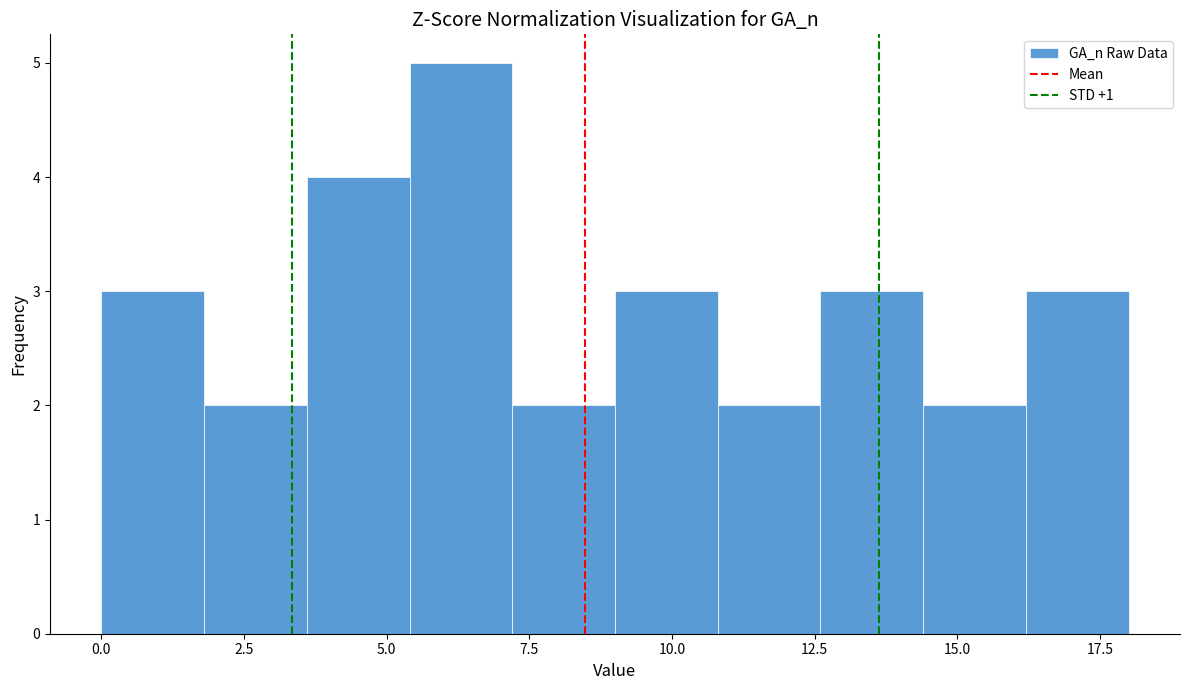

Around what value on the x-axis is the tallest bar? Give the approximate position of its centre, as read against the axis.

6.5